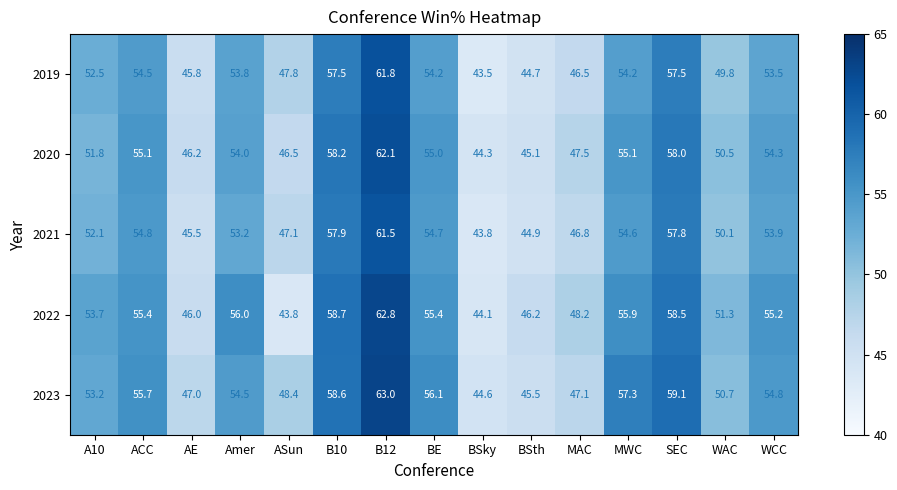

Which series has the largest range (max minus min)?

2022